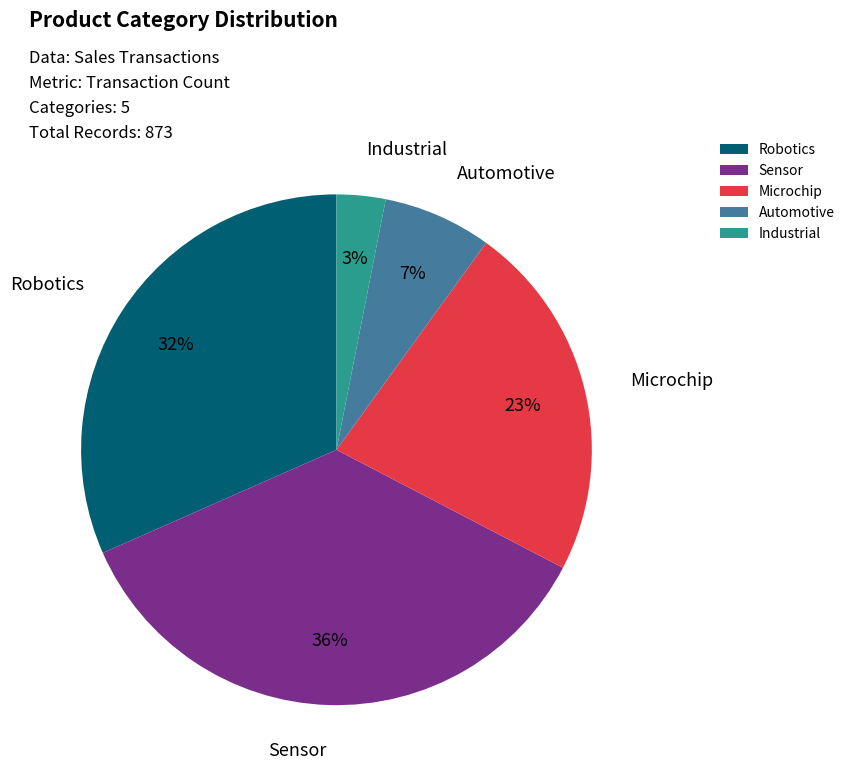

To the nearest percent, what portion does Microchip represent?

23%